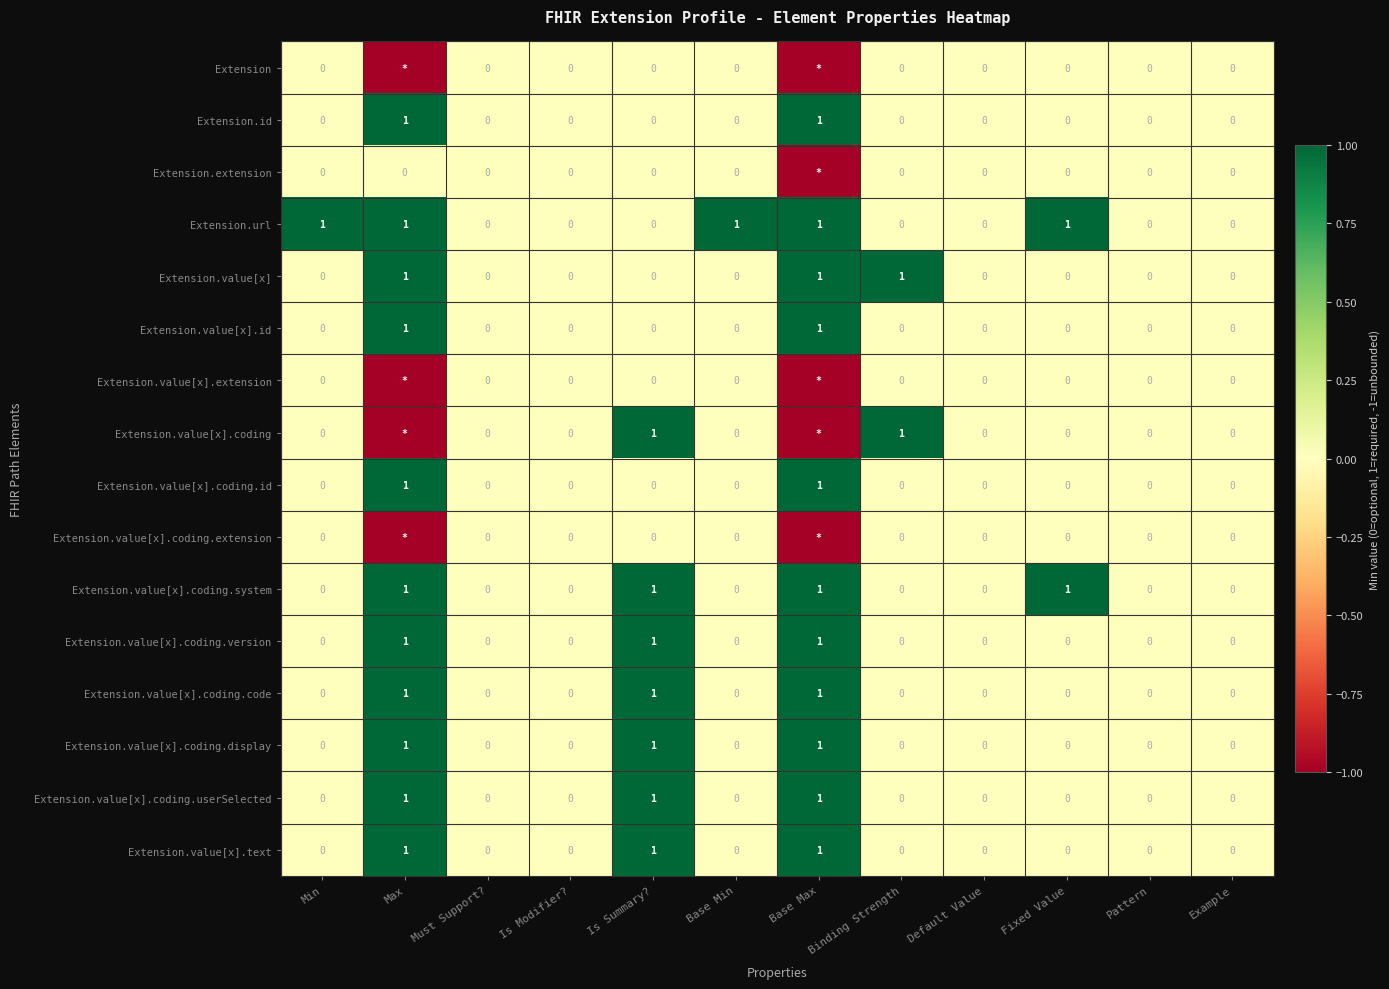

What is the maximum value for Extension.value[x].coding.system?

1